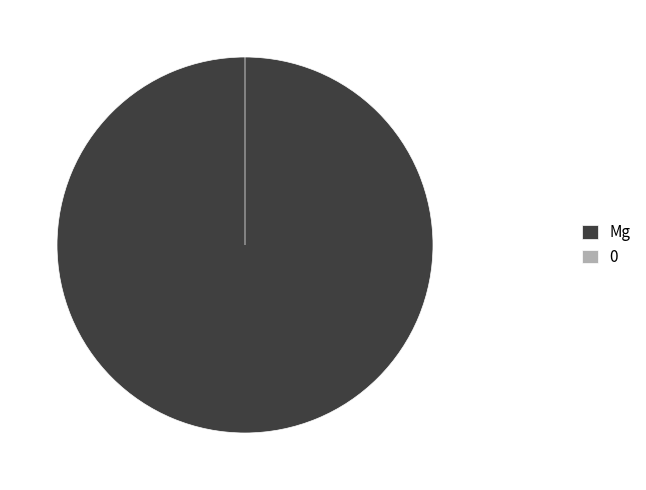

Do 0 and Mg together represent more than half of the pie?

Yes